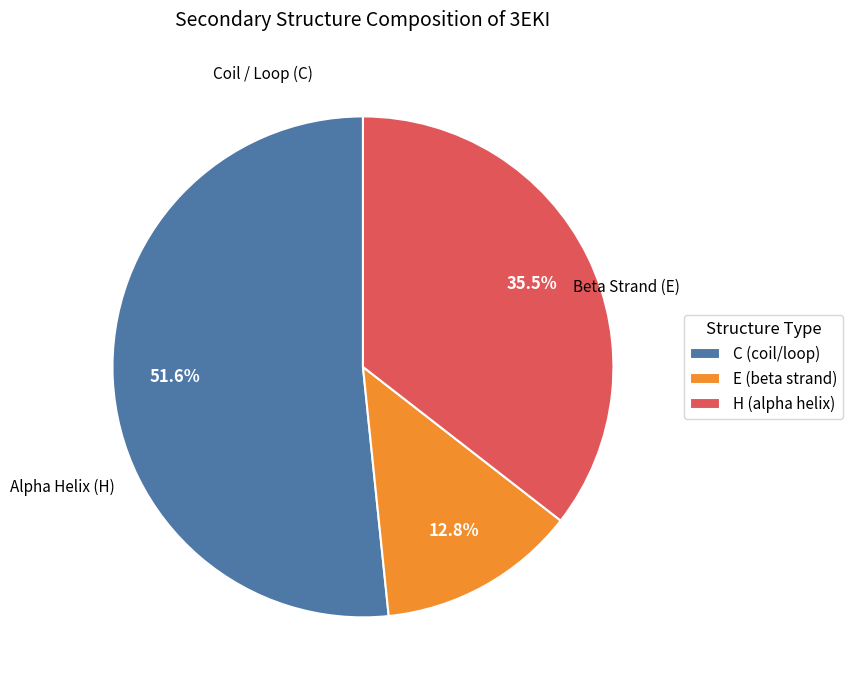

The C slice represents 37% of the pie. True or false?

False